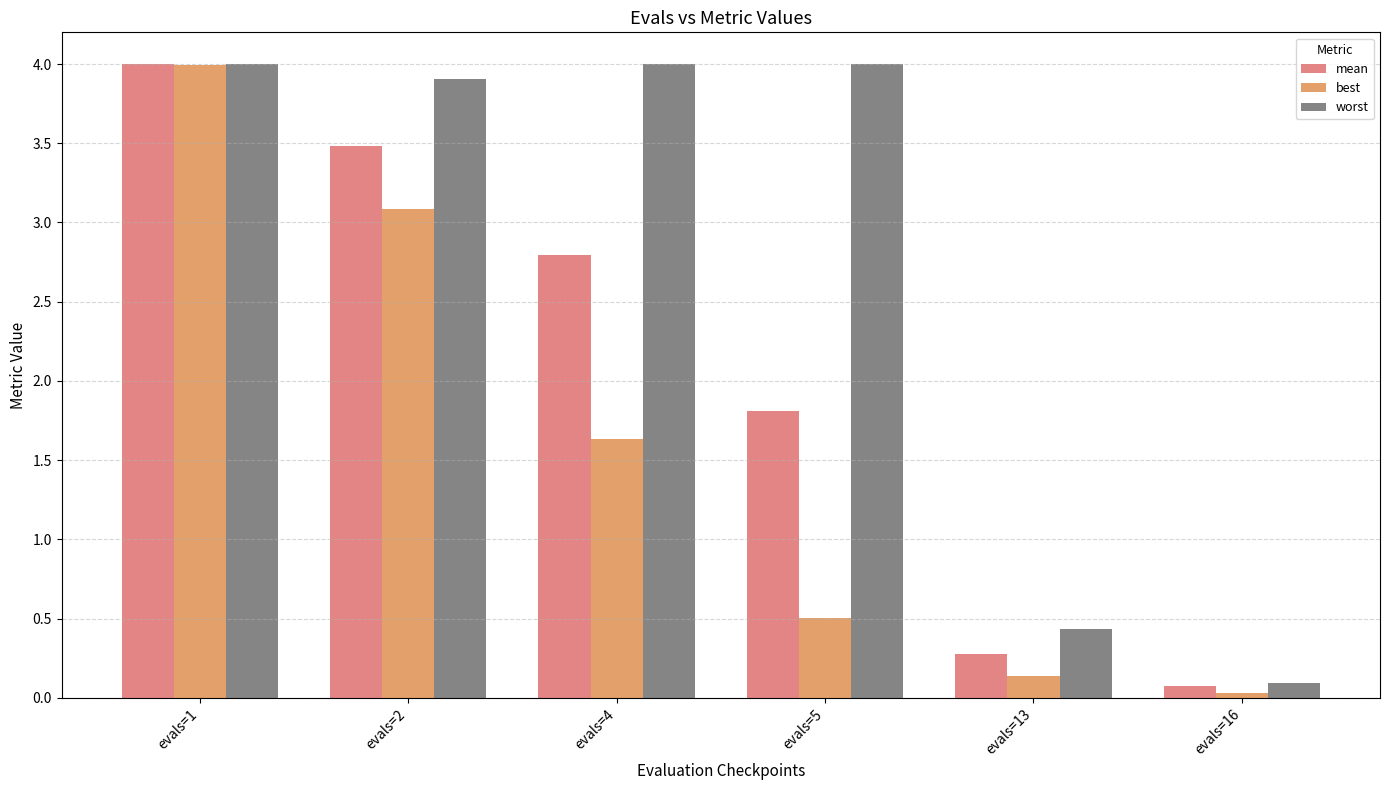

At which label does worst first exceed 3?

evals=1